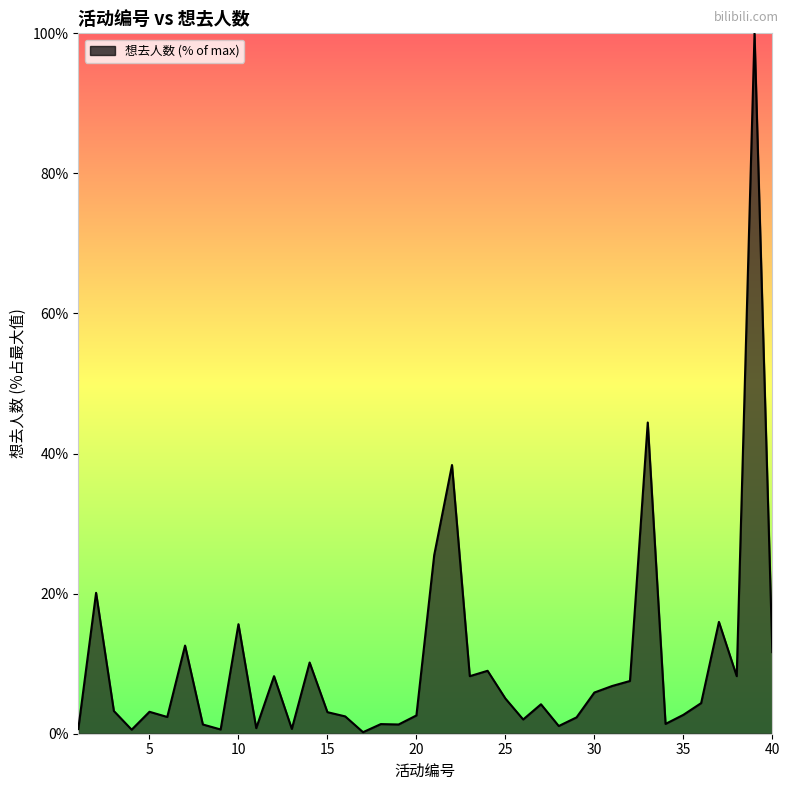

How many lines are shown in the chart?

1